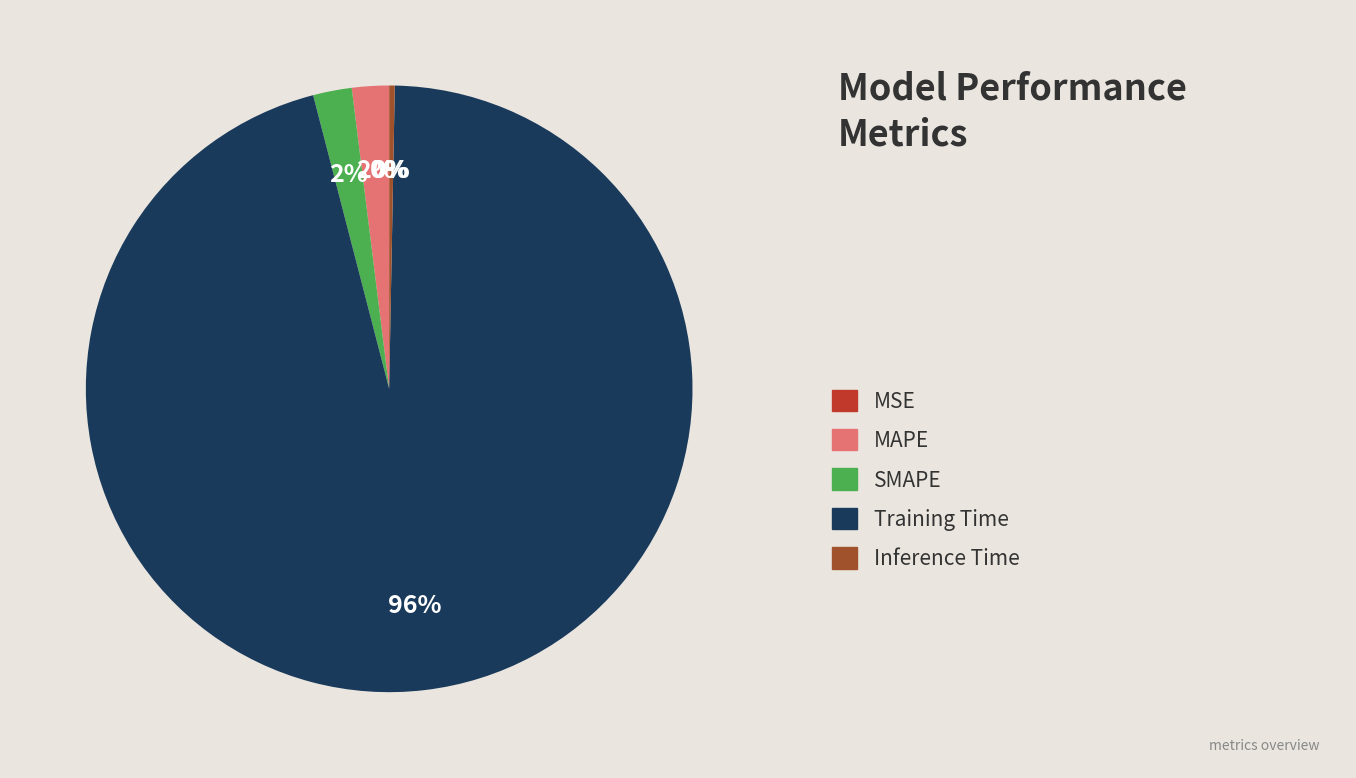

Is there a majority slice in this chart?

Yes